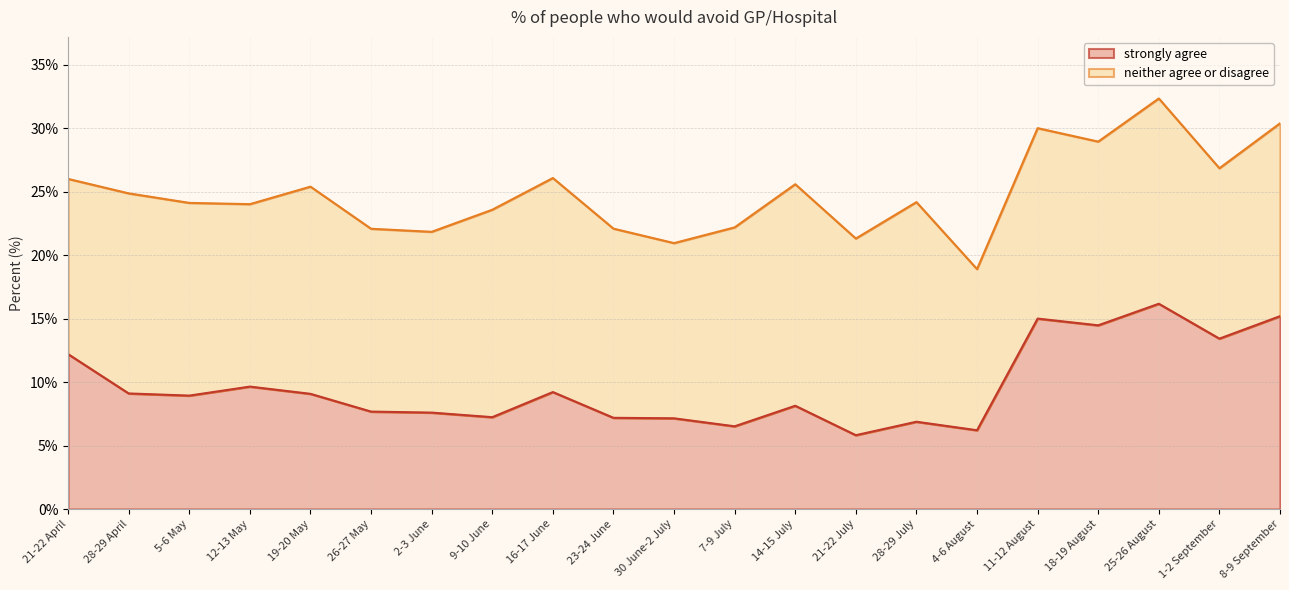

The value at 30 June-2 July is 7.2. True or false?

True